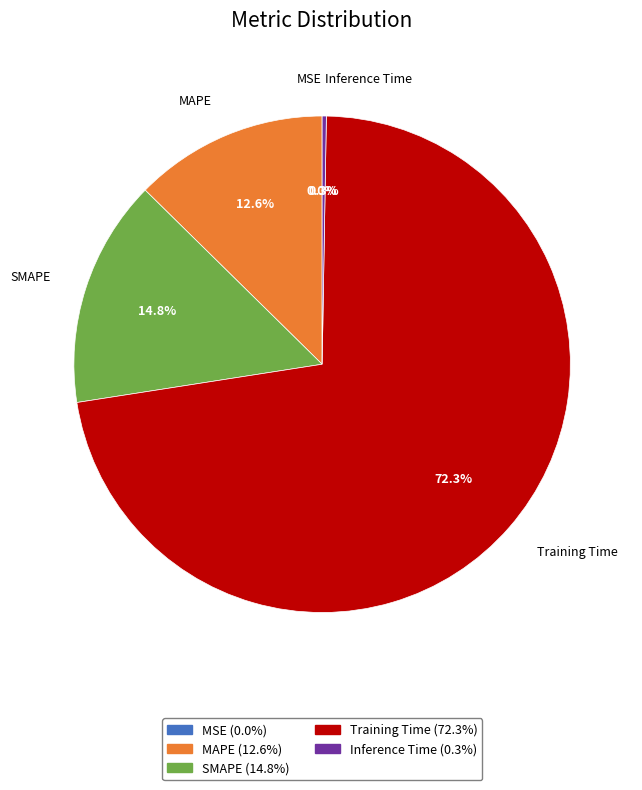

Which category has the biggest portion of the pie?

Training Time